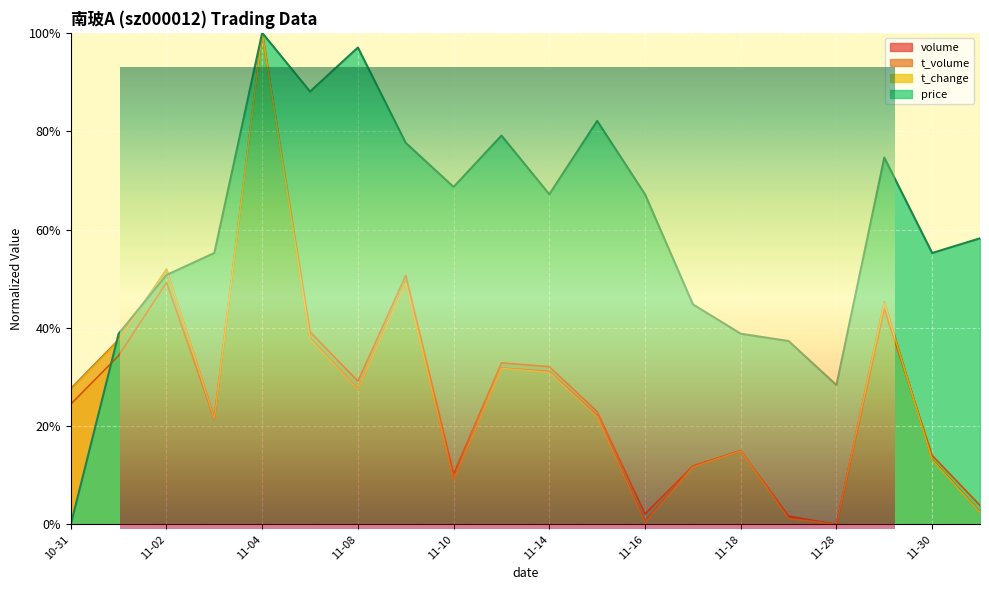

What is the label of the 1st point from the left?

10-31